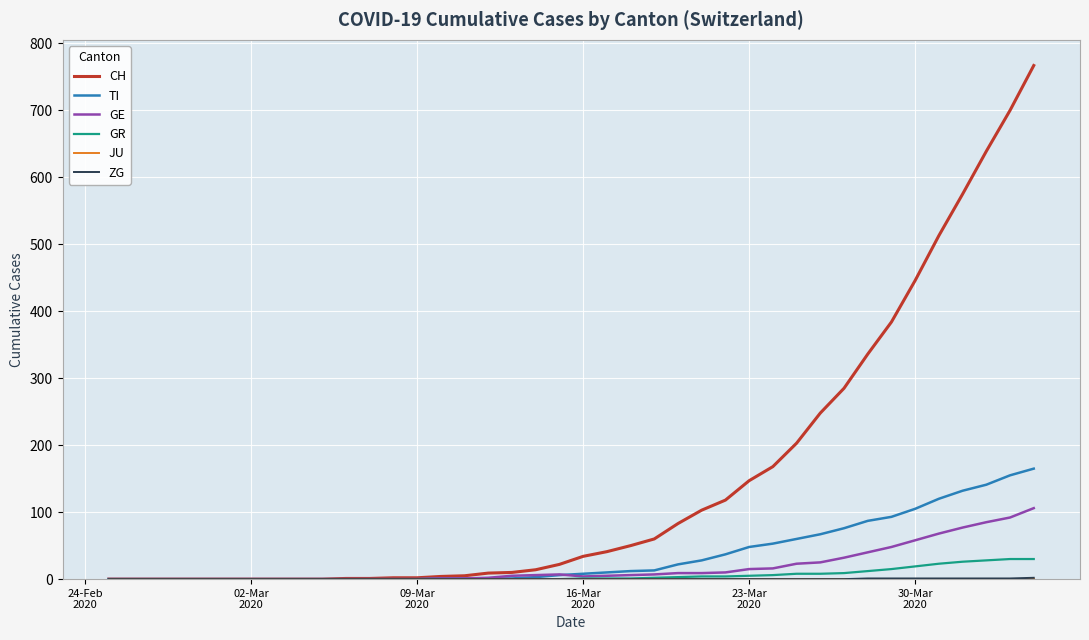

Which series has the largest total across all categories?

CH